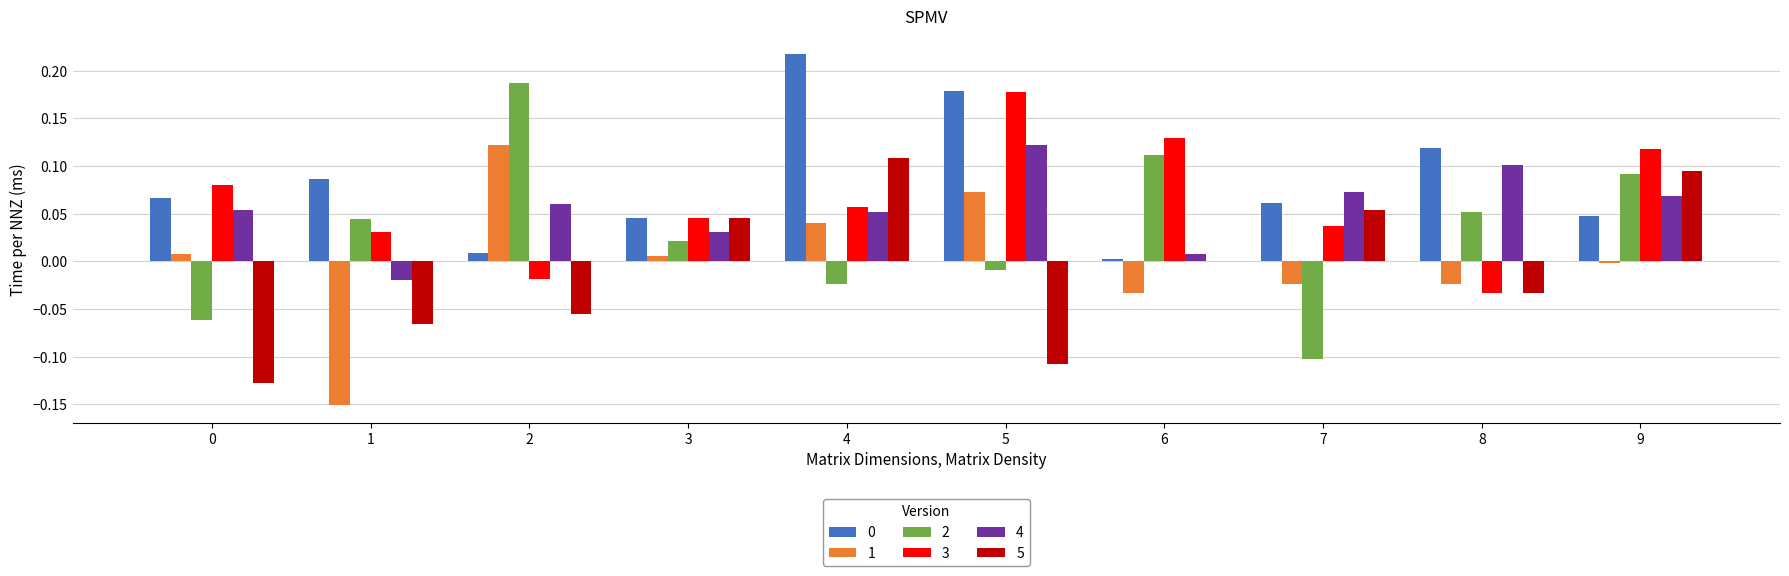

True or false: 1 has a value of 0.0 at 0.

True